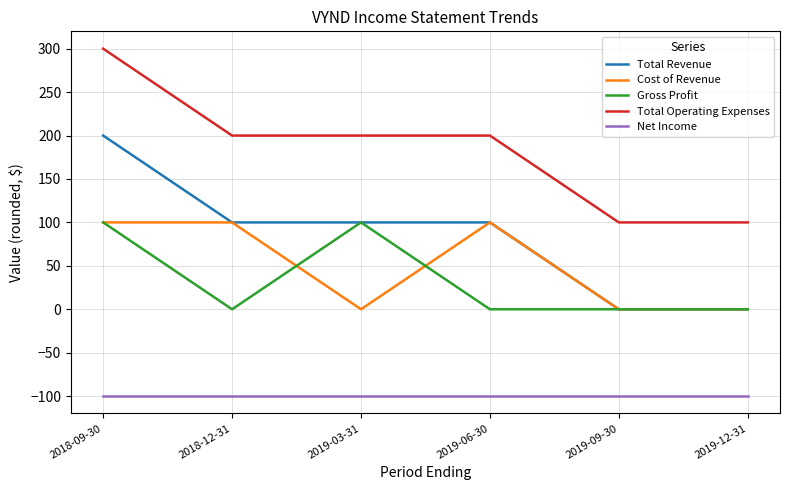

What is the difference between the highest and lowest values at 2019-12-31?

200